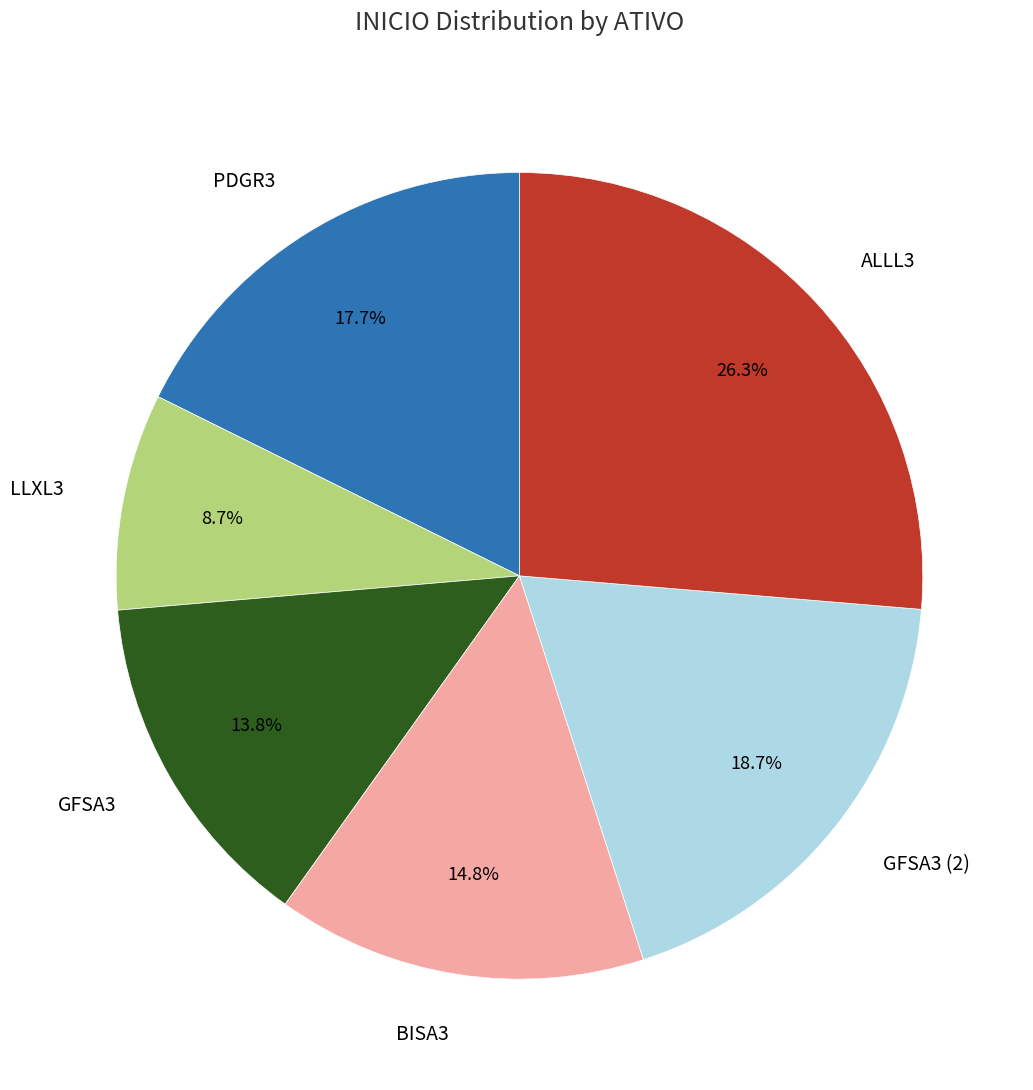

Is the sum of PDGR3 and ALLL3 greater than half?

No